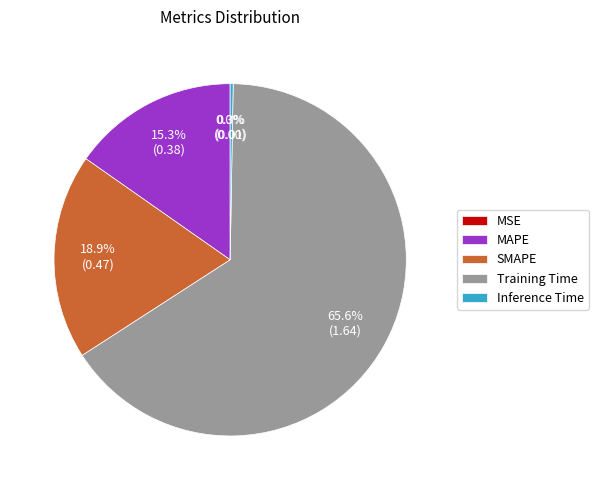

Which slice represents more than half of the pie?

Training Time